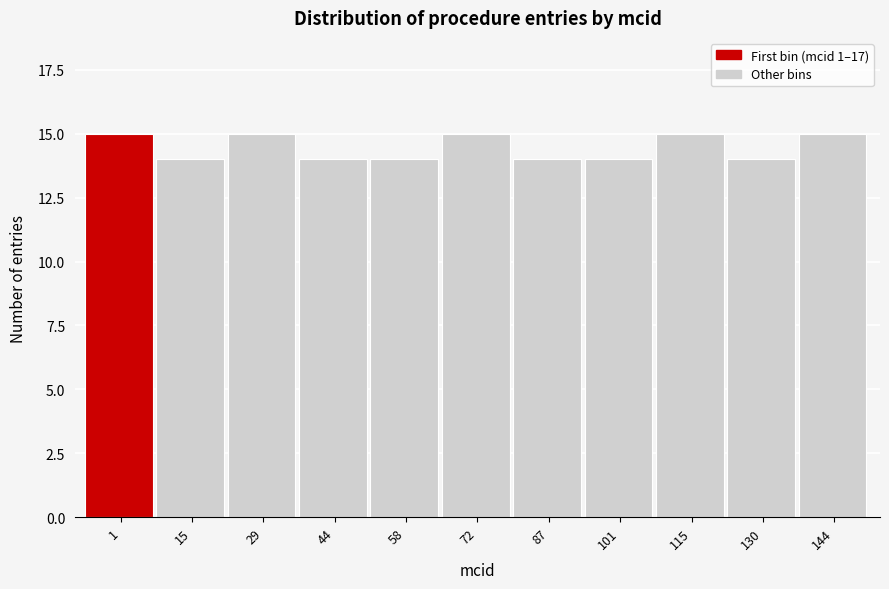

Reading left to right, list all the values displayed in this chart.

15	14	15	14	14	15	14	14	15	14	15